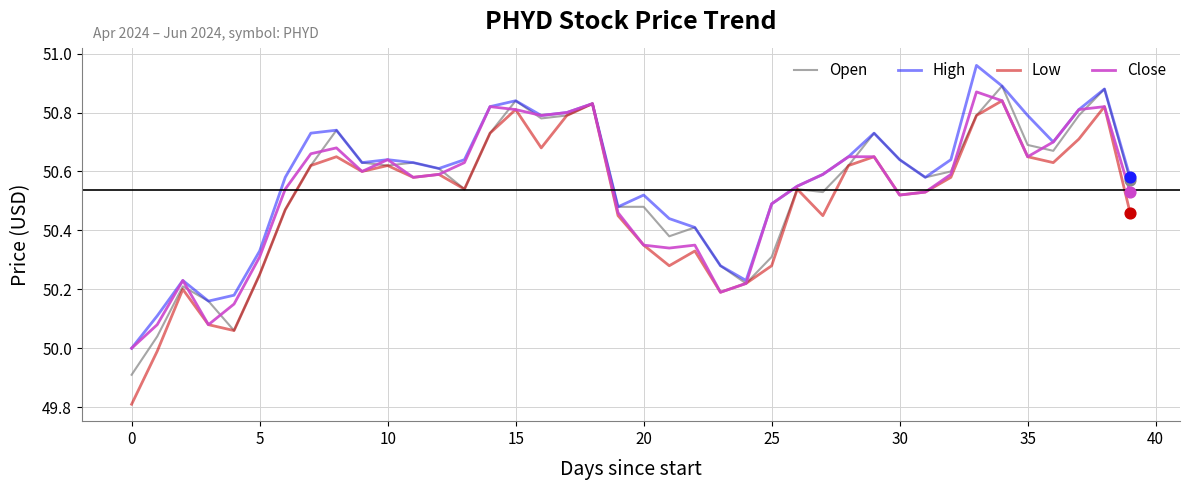

Which series has the largest range (max minus min)?

Low